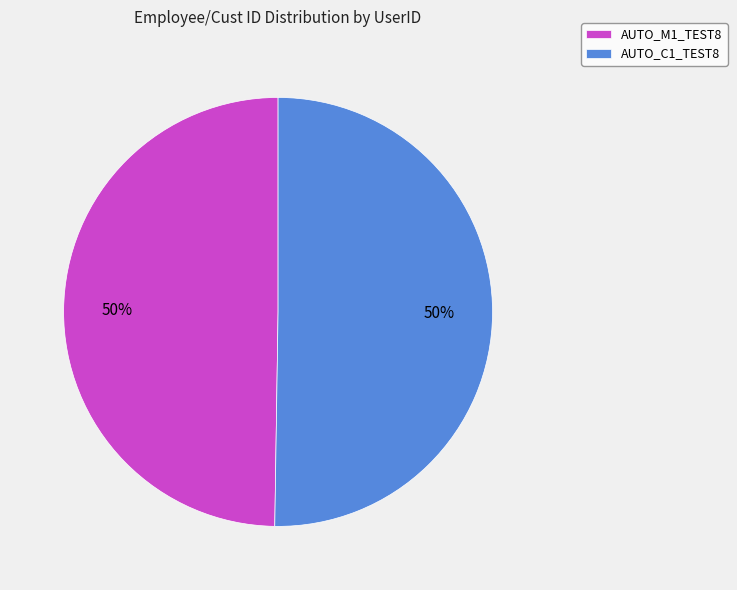

Combined, do AUTO_M1_TEST8 and AUTO_C1_TEST8 account for over 50%?

Yes